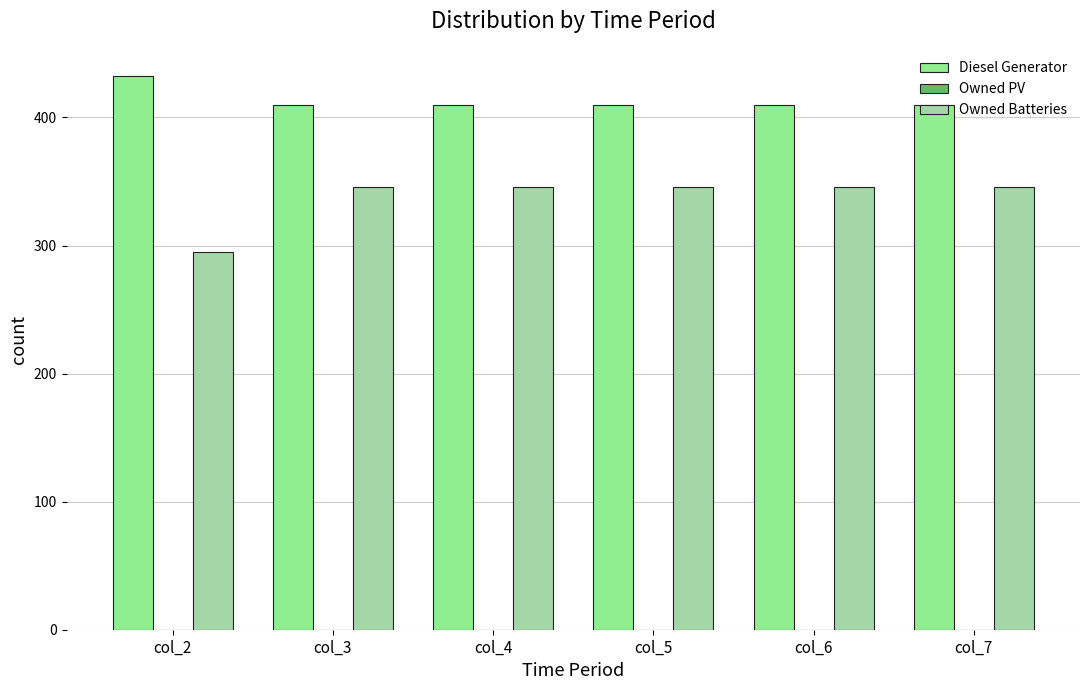

At how many categories does at least one series exceed 399?

6